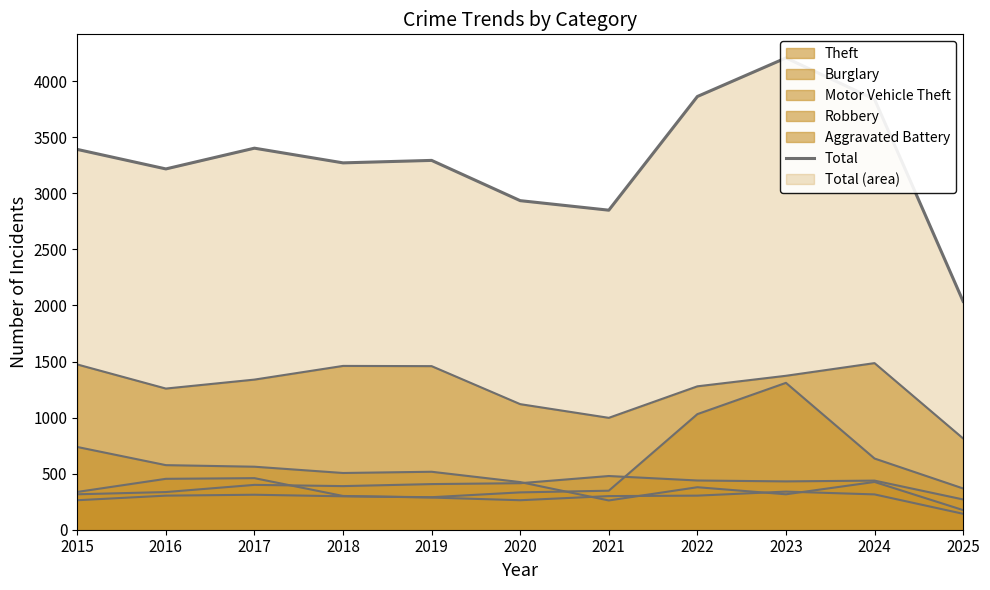

Reading left to right, transcribe all the data shown in this chart.

3392	3218	3403	3272	3294	2935	2850	3864	4208	3839	2037